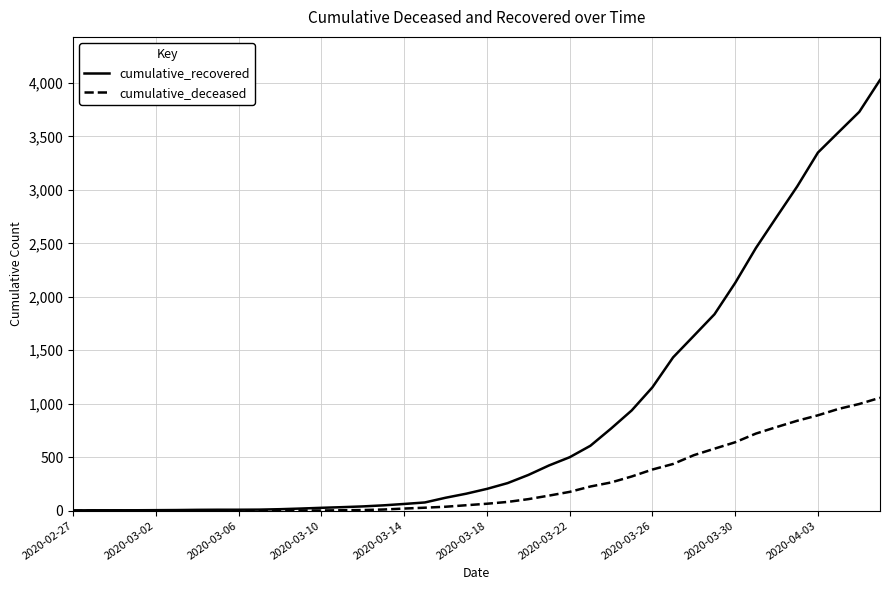

Rank the series by their average value, from highest to lowest.

cumulative_recovered, cumulative_deceased